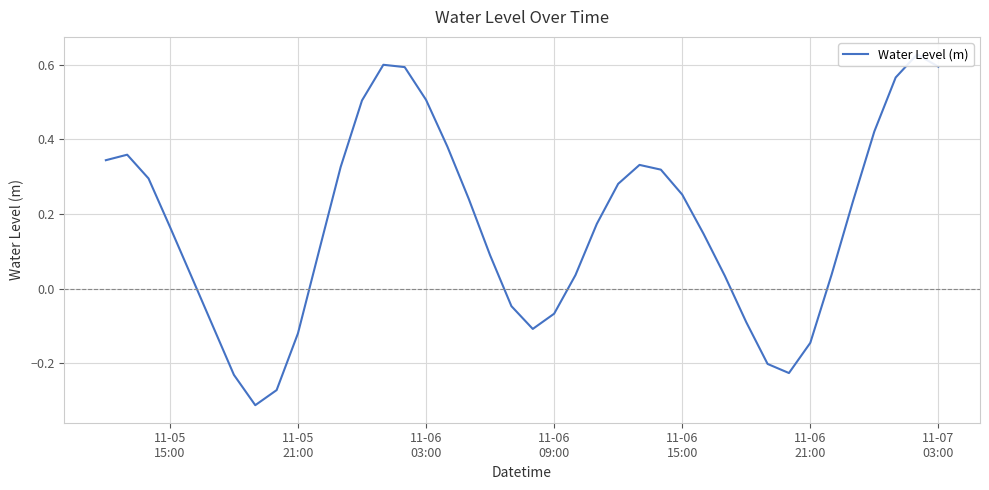

Reading right to left, extract all data points from this chart.

0.6	0.6	0.6	0.4	0.2	0.0	-0.1	-0.2	-0.2	-0.1	0.0	0.1	0.3	0.3	0.3	0.3	0.2	0.0	-0.1	-0.1	-0.0	0.1	0.2	0.4	0.5	0.6	0.6	0.5	0.3	0.1	-0.1	-0.3	-0.3	-0.2	-0.1	0.0	0.2	0.3	0.4	0.3